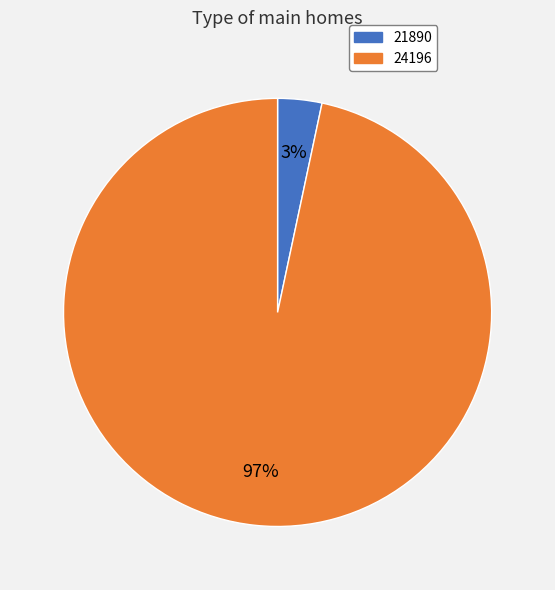

To the nearest percent, what is the combined percentage of 21890 and 24196?

100%